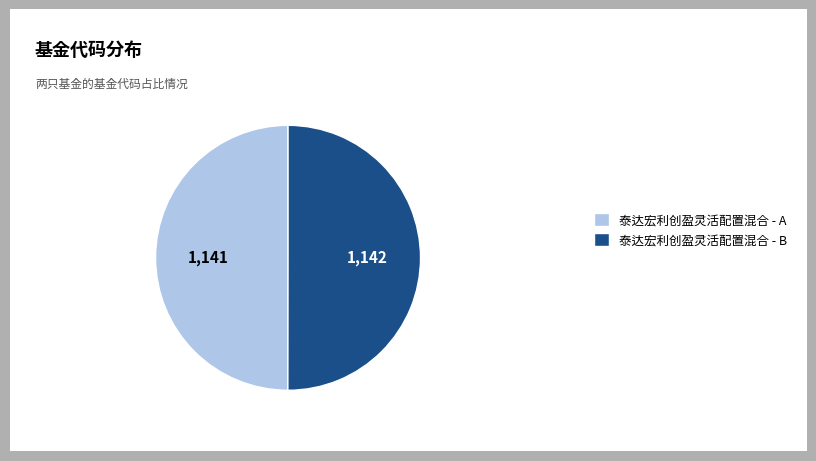

The 泰达宏利创盈灵活配置混合 - A slice represents 50% of the pie. True or false?

True